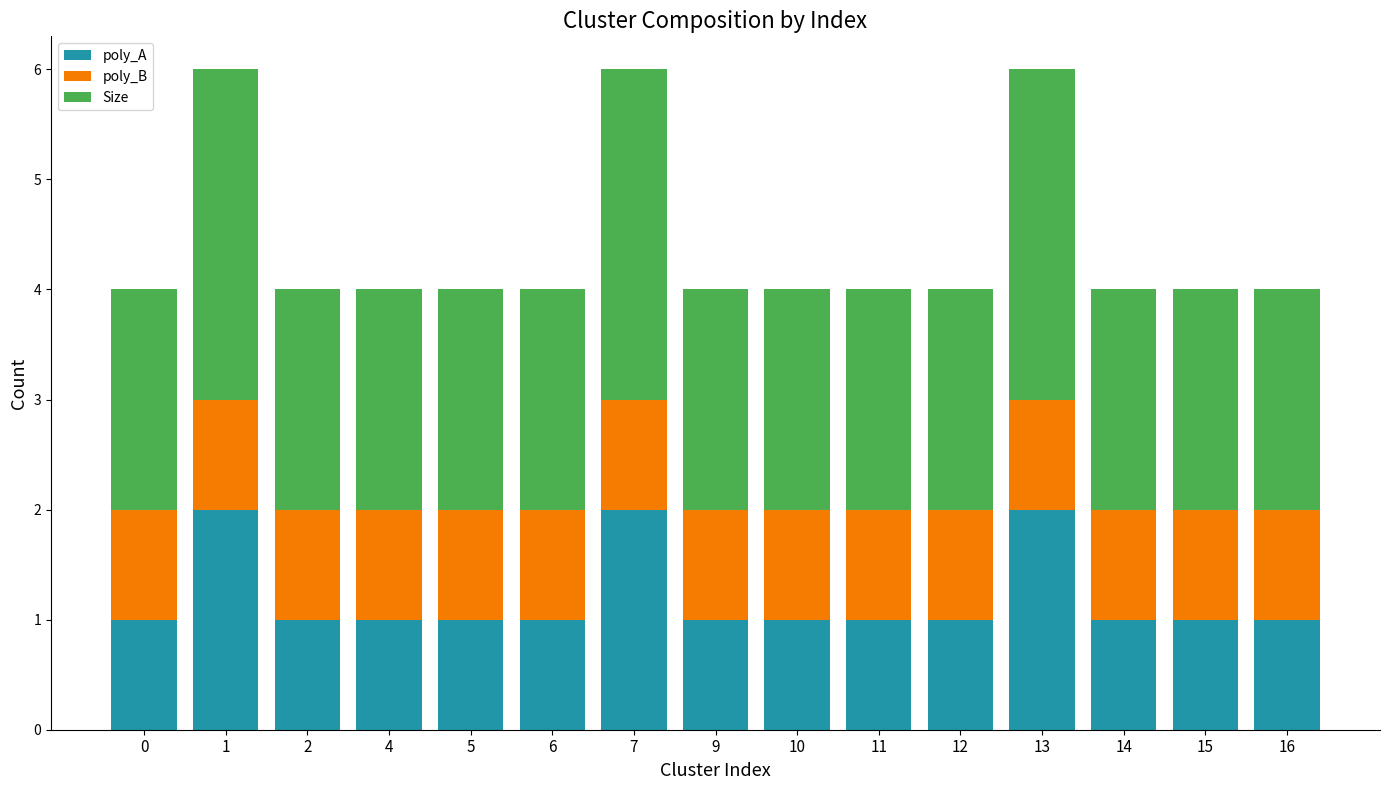

True or false: poly_A has a value of 1 at 5.

True